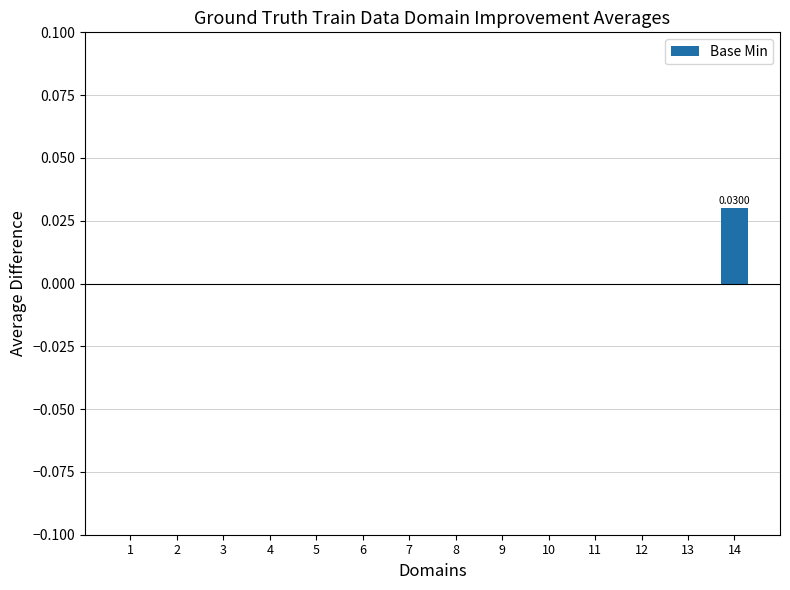

How many distinct data groups are displayed?

1